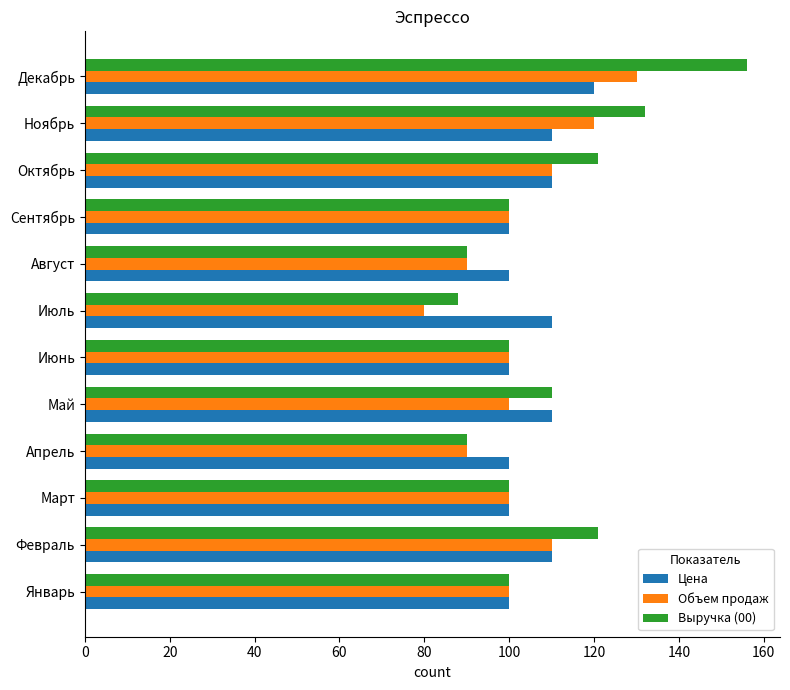

Rank the series by their maximum value, from lowest to highest.

Цена, Объем продаж, Выручка (00)